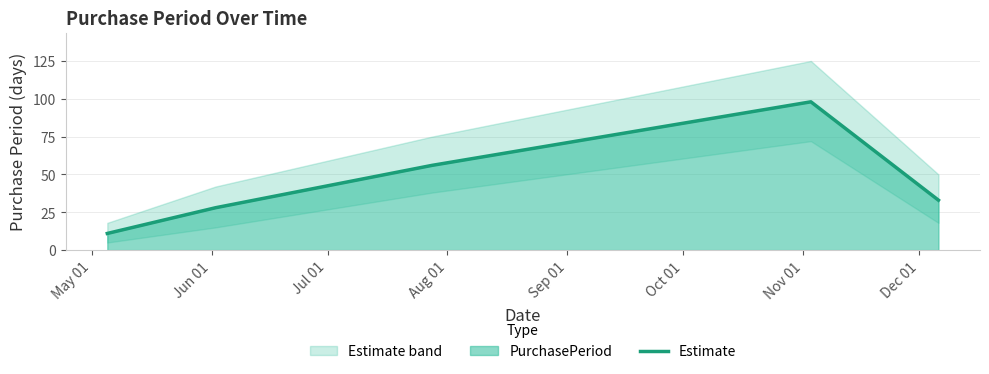

What is the lowest value of the Estimate series?

11